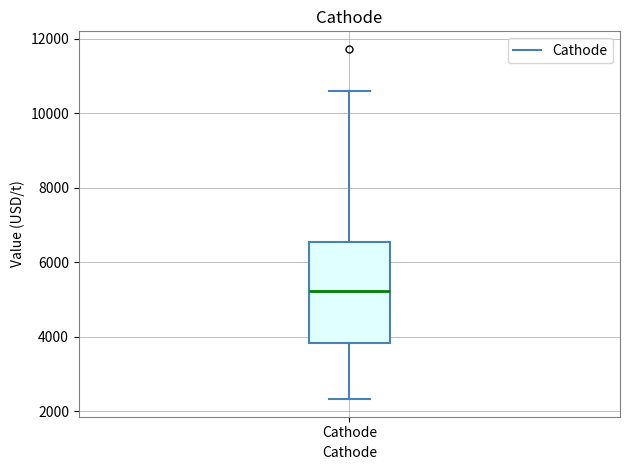

Read this box plot against the y-axis: the position of the median line, the range covered by the box, and the ends of both whiskers. The values are not printed on the chart, so give them approximately, as read against the axis.

median 5200, box 3800 to 6600, whiskers 2400 to 10600